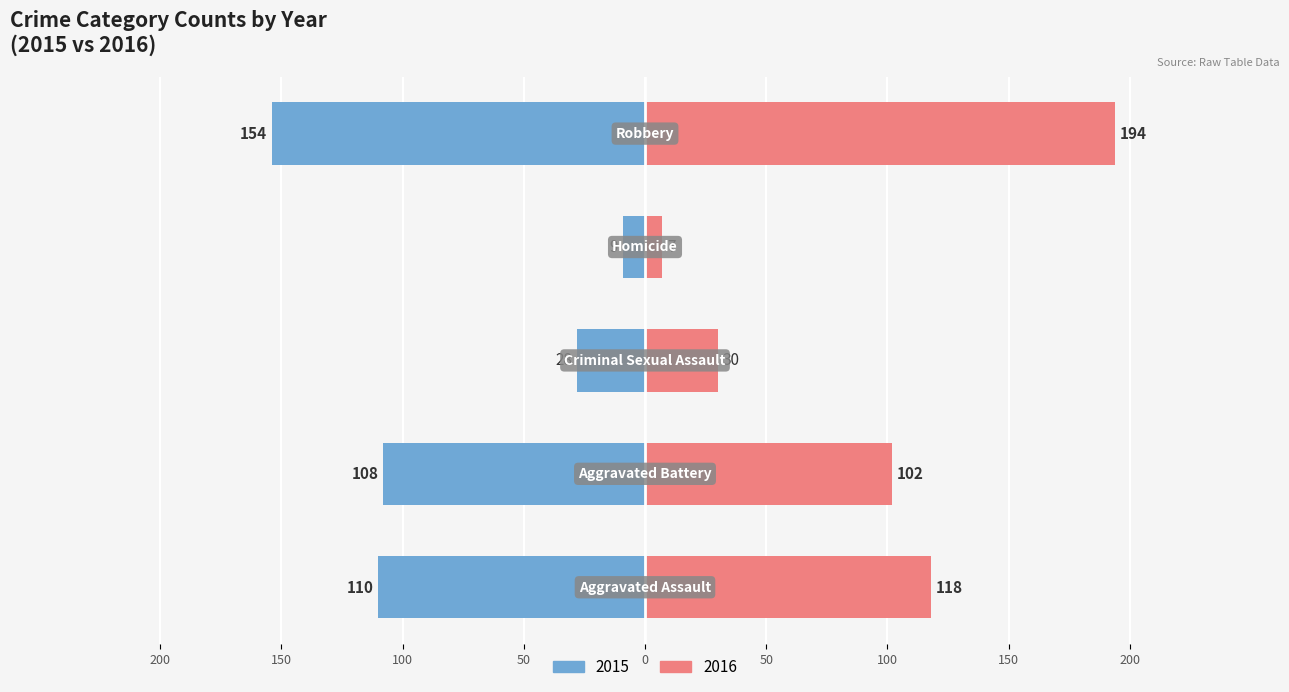

What is the difference between the maximum and minimum values in the 2015 series?

145